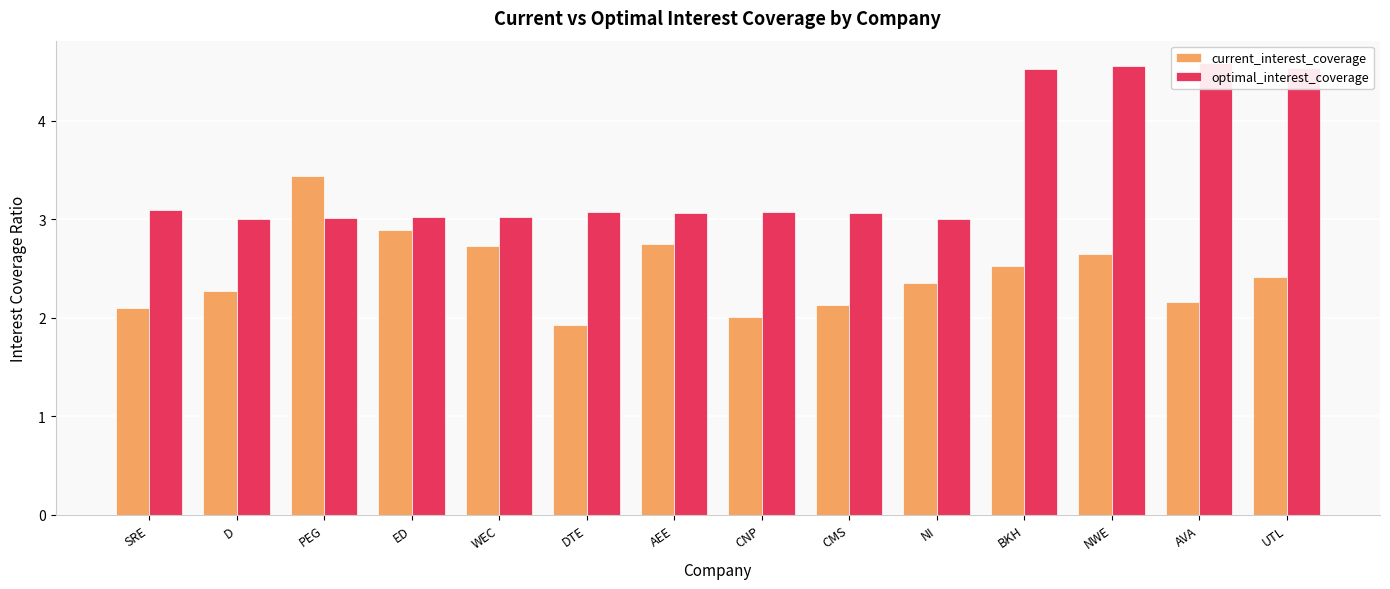

At which category does the chart reach its peak across all series?

AVA